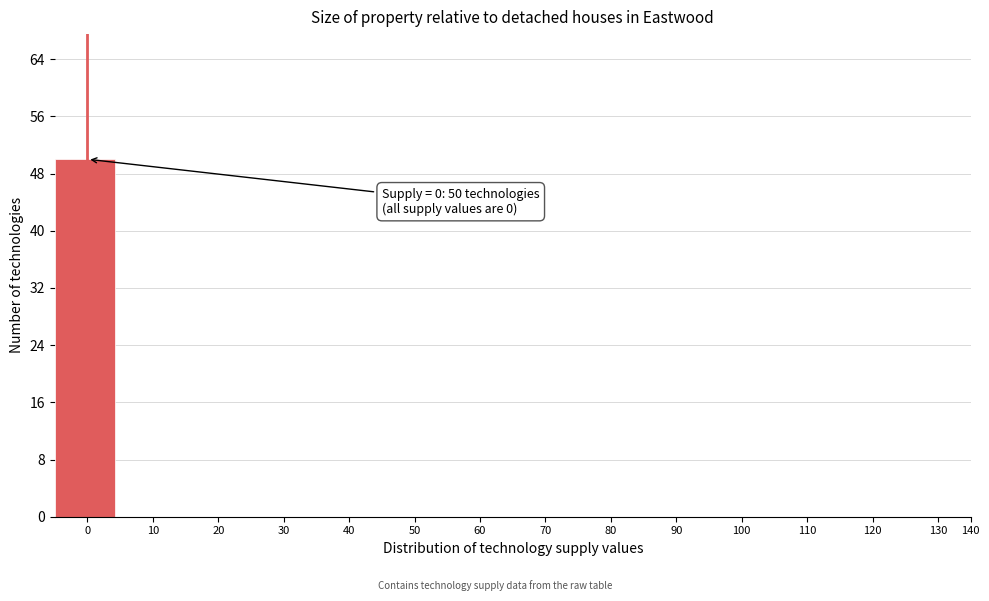

Reading right to left, what are all the values shown in this chart?

130=0	120=0	110=0	100=0	90=0	80=0	70=0	60=0	50=0	40=0	30=0	20=0	10=0	0=50